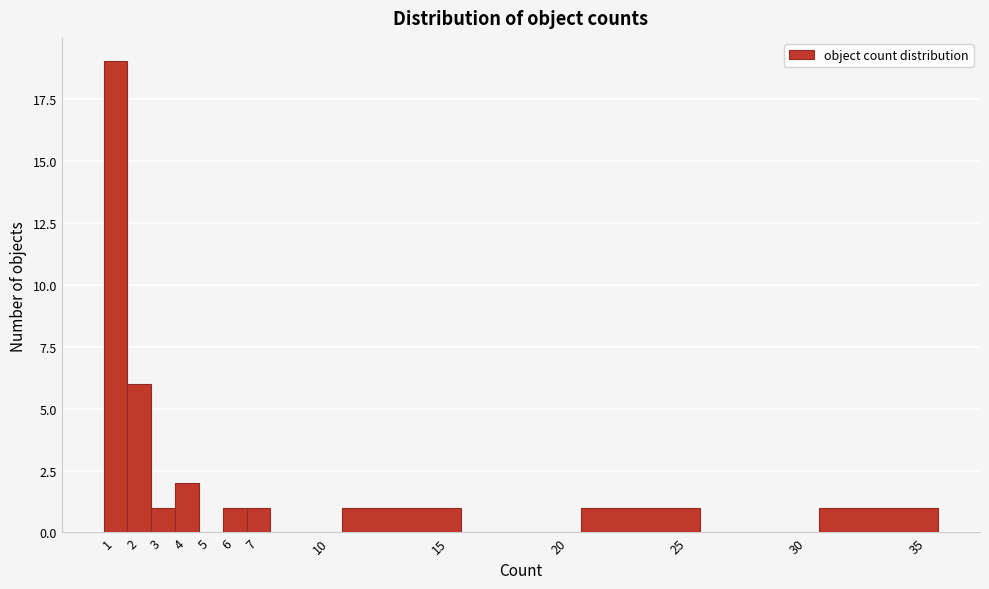

Reading left to right, transcribe this chart: for each bar, give the range it covers on the x-axis and its height. The values are not printed on the chart, so give them approximately, as read against the axis.

0.5 to 1.5: 19
1.5 to 2.5: 6
2.5 to 3.5: 1
3.5 to 4.5: 2
4.5 to 5.5: 0
5.5 to 6.5: 1
6.5 to 7.5: 1
7.5 to 10.5: 0
10.5 to 15.5: 1
15.5 to 20.5: 0
20.5 to 25.5: 1
25.5 to 30.5: 0
30.5 to 35.5: 1